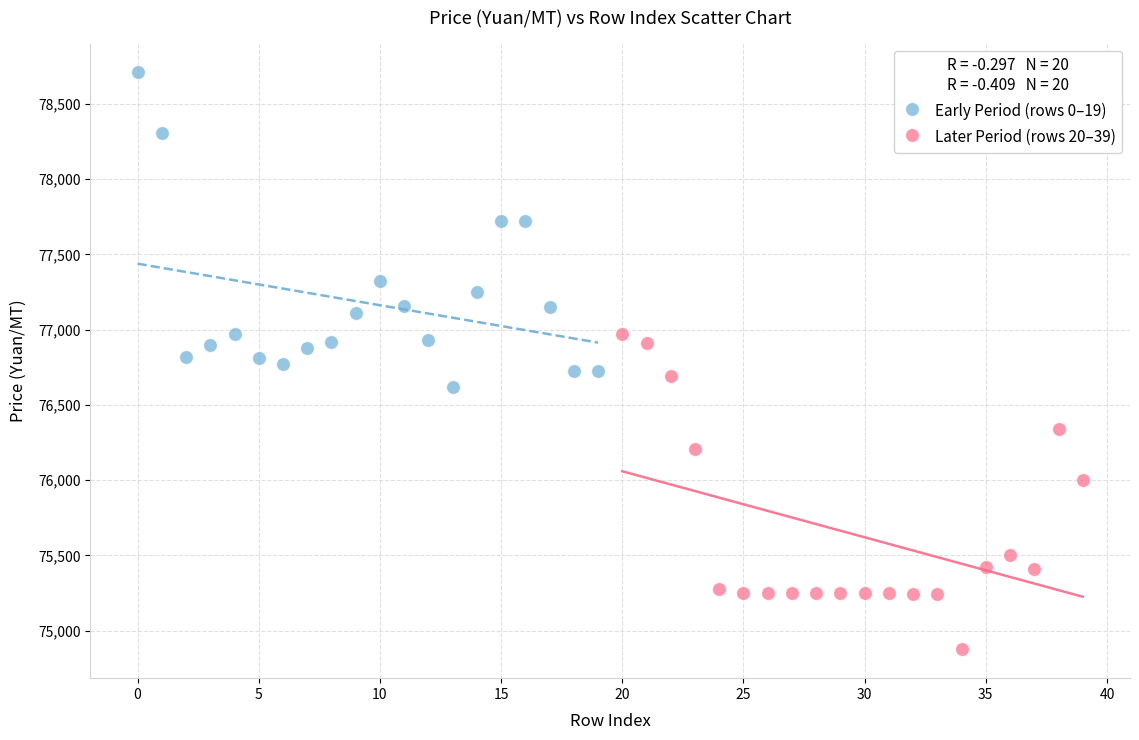

Which series contains the lowest Y value?

Later Period (rows 20–39)